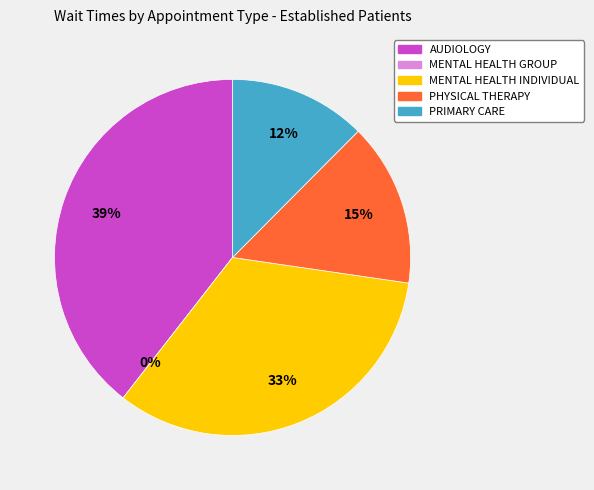

What percentage do MENTAL HEALTH INDIVIDUAL and AUDIOLOGY together represent?

72.7%